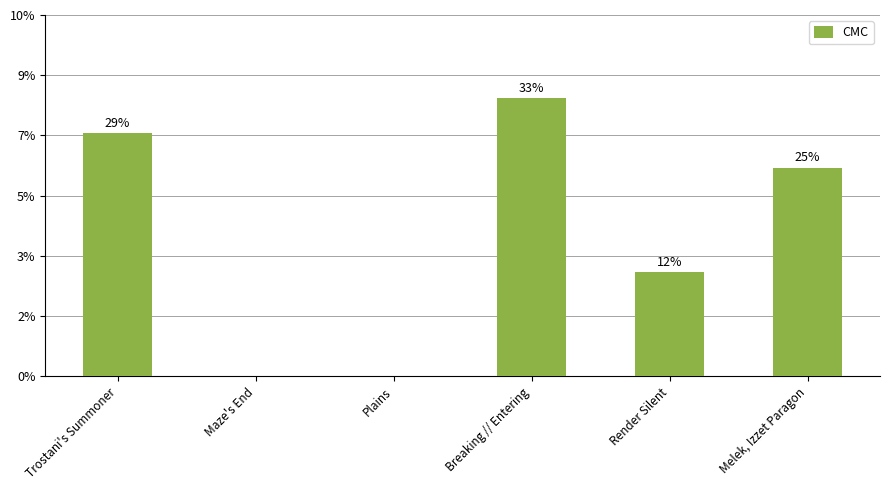

The chart shows a value of -4 at Plains. True or false?

False